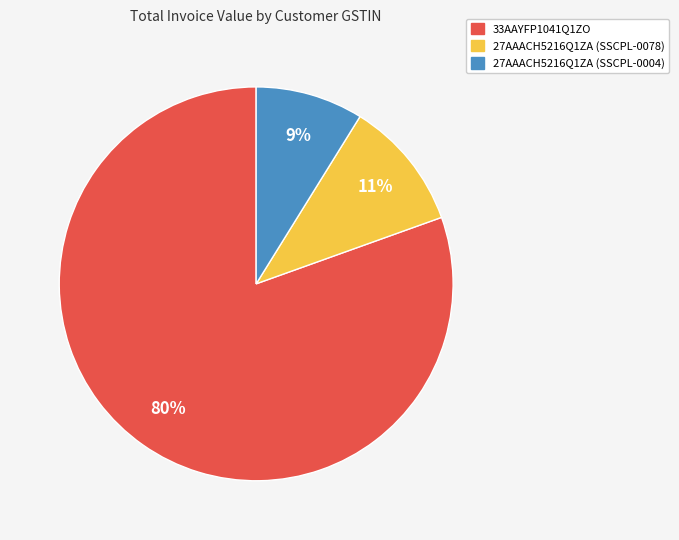

Does any single category account for the majority?

Yes